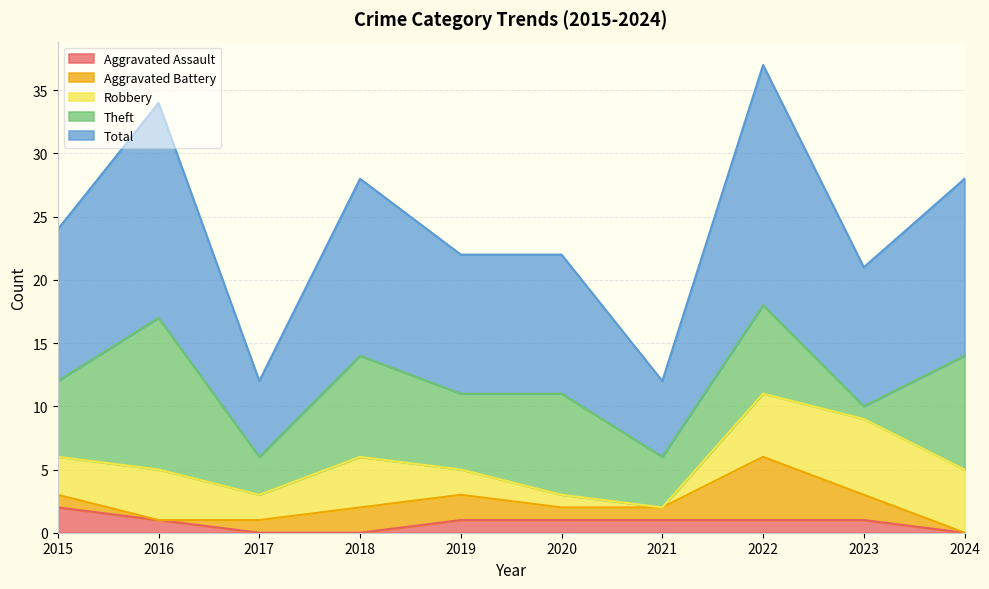

True or false: Total and Robbery cross at least once.

False